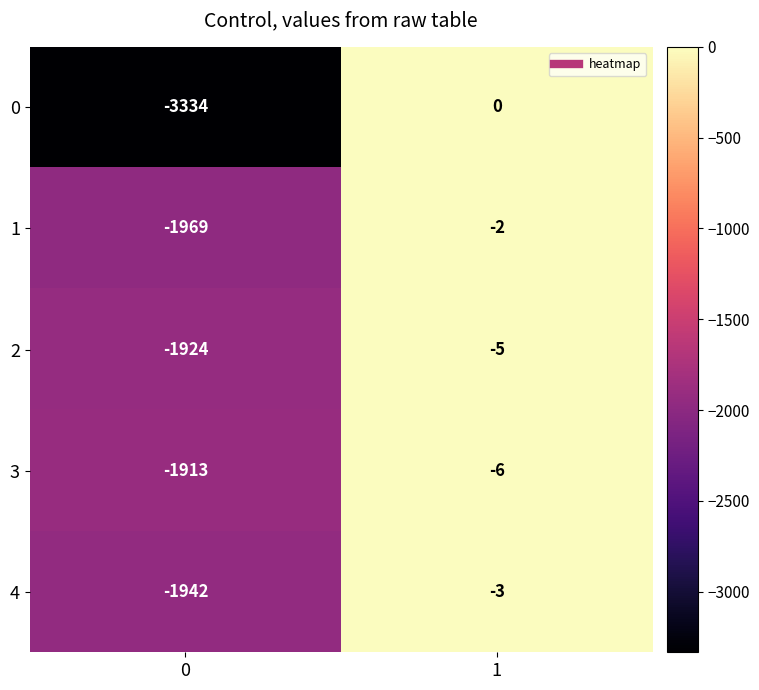

The 2 series shows -5 at 1. True or false?

True